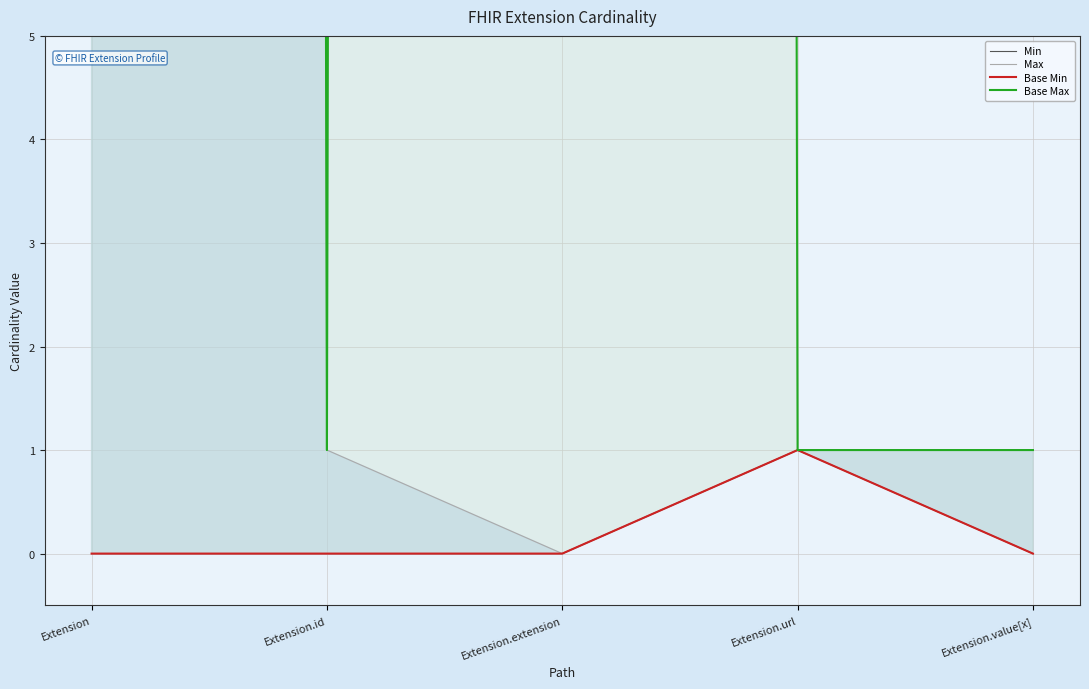

Which series has the largest range (max minus min)?

Max